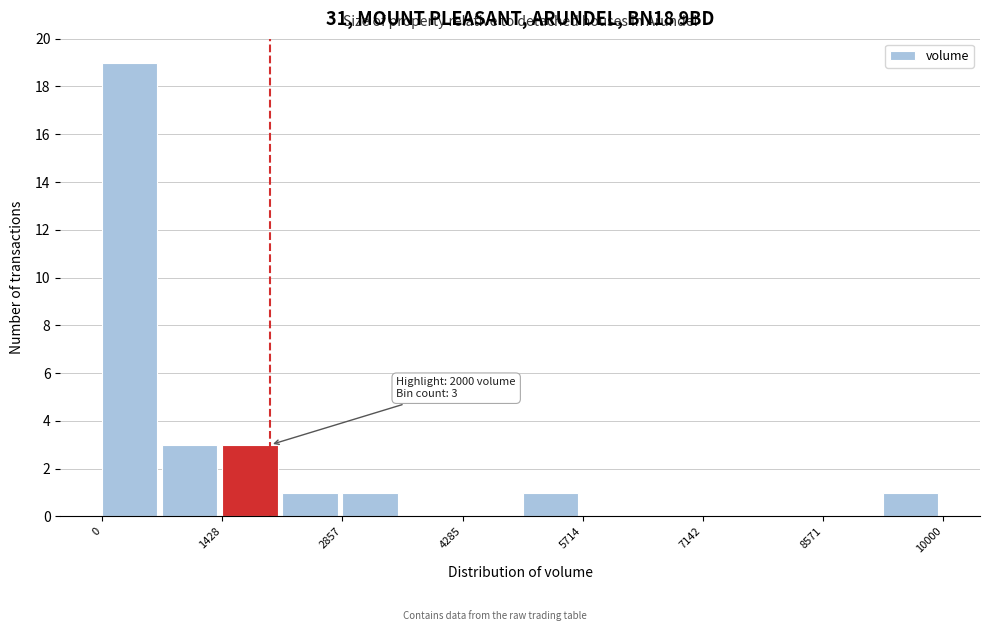

Read against the x-axis, roughly where is the centre of the tallest bar?

400